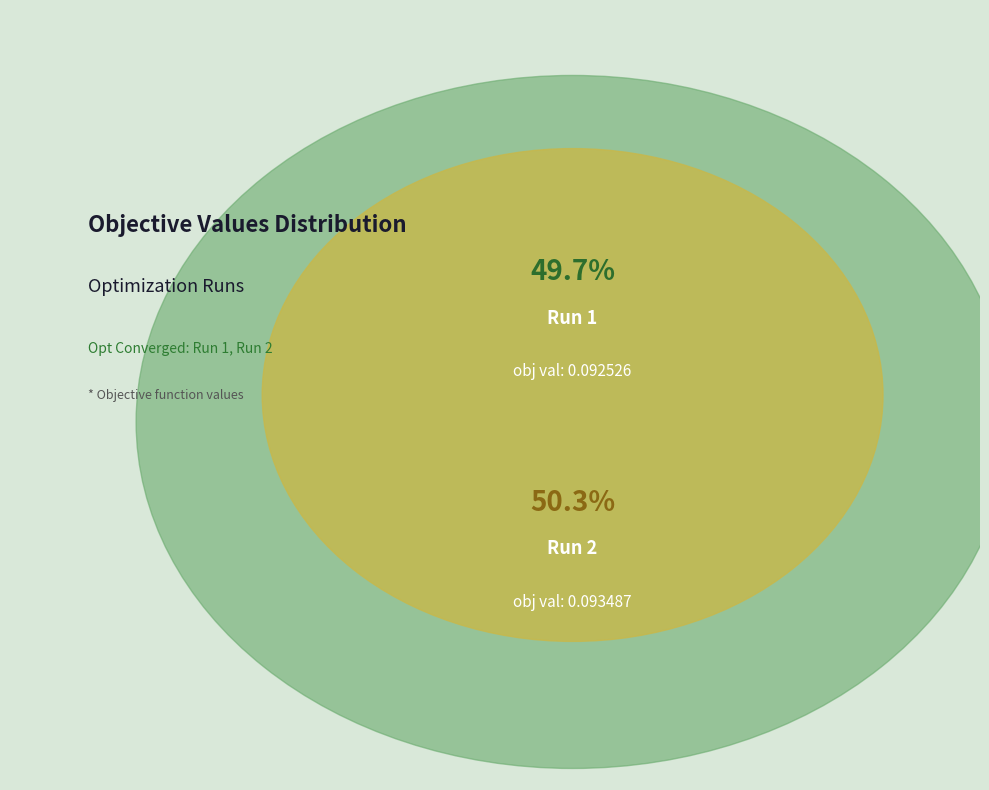

How many slices are in this pie chart?

2